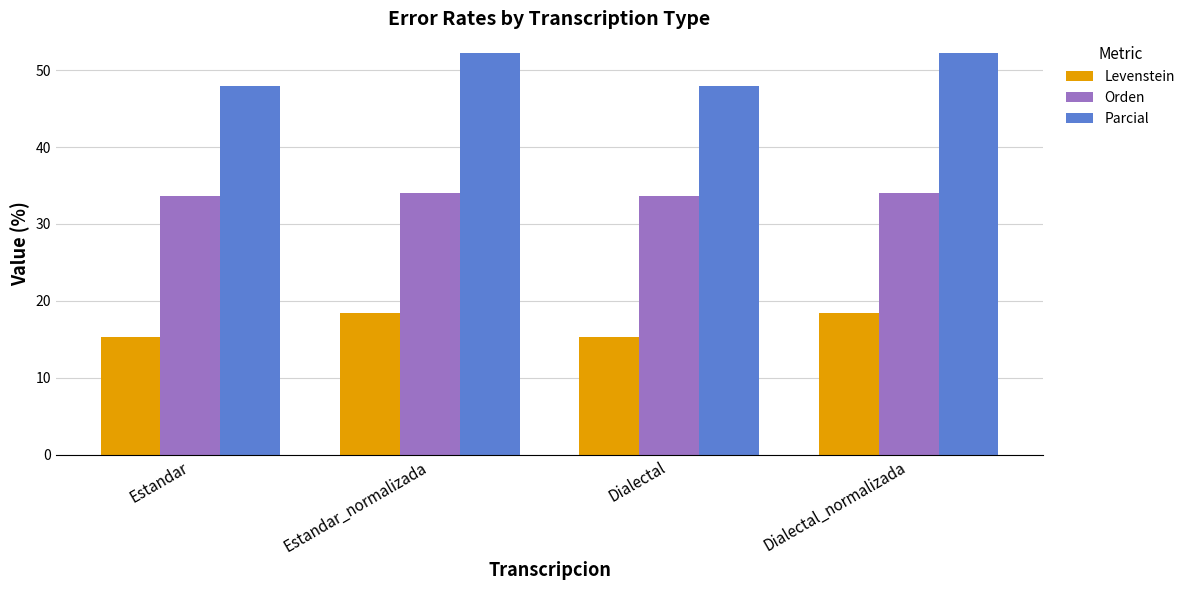

Reading left to right, what are all the values shown in this chart?

Levenstein: 15.3	18.4	15.3	18.4
Orden: 33.7	34.0	33.7	34.0
Parcial: 48.0	52.2	48.0	52.2